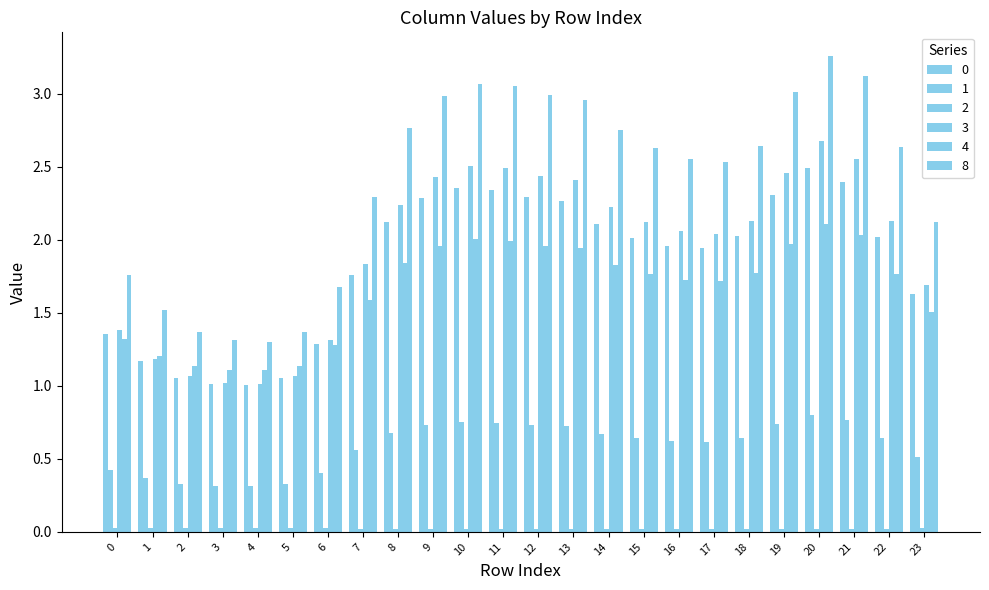

Reading left to right, extract all data points from this chart.

0: 0=1.4	1=1.2	2=1.1	3=1.0	4=1.0	5=1.1	6=1.3	7=1.8	8=2.1	9=2.3	10=2.4	11=2.3	12=2.3	13=2.3	14=2.1	15=2.0	16=2.0	17=1.9	18=2.0	19=2.3	20=2.5	21=2.4	22=2.0	23=1.6
1: 0=0.4	1=0.4	2=0.3	3=0.3	4=0.3	5=0.3	6=0.4	7=0.6	8=0.7	9=0.7	10=0.8	11=0.7	12=0.7	13=0.7	14=0.7	15=0.6	16=0.6	17=0.6	18=0.6	19=0.7	20=0.8	21=0.8	22=0.6	23=0.5
2: 0=0.0	1=0.0	2=0.0	3=0.0	4=0.0	5=0.0	6=0.0	7=0.0	8=0.0	9=0.0	10=0.0	11=0.0	12=0.0	13=0.0	14=0.0	15=0.0	16=0.0	17=0.0	18=0.0	19=0.0	20=0.0	21=0.0	22=0.0	23=0.0
3: 0=1.4	1=1.2	2=1.1	3=1.0	4=1.0	5=1.1	6=1.3	7=1.8	8=2.2	9=2.4	10=2.5	11=2.5	12=2.4	13=2.4	14=2.2	15=2.1	16=2.1	17=2.0	18=2.1	19=2.5	20=2.7	21=2.6	22=2.1	23=1.7
4: 0=1.3	1=1.2	2=1.1	3=1.1	4=1.1	5=1.1	6=1.3	7=1.6	8=1.8	9=2.0	10=2.0	11=2.0	12=2.0	13=1.9	14=1.8	15=1.8	16=1.7	17=1.7	18=1.8	19=2.0	20=2.1	21=2.0	22=1.8	23=1.5
8: 0=1.8	1=1.5	2=1.4	3=1.3	4=1.3	5=1.4	6=1.7	7=2.3	8=2.8	9=3.0	10=3.1	11=3.1	12=3.0	13=3.0	14=2.8	15=2.6	16=2.6	17=2.5	18=2.6	19=3.0	20=3.3	21=3.1	22=2.6	23=2.1